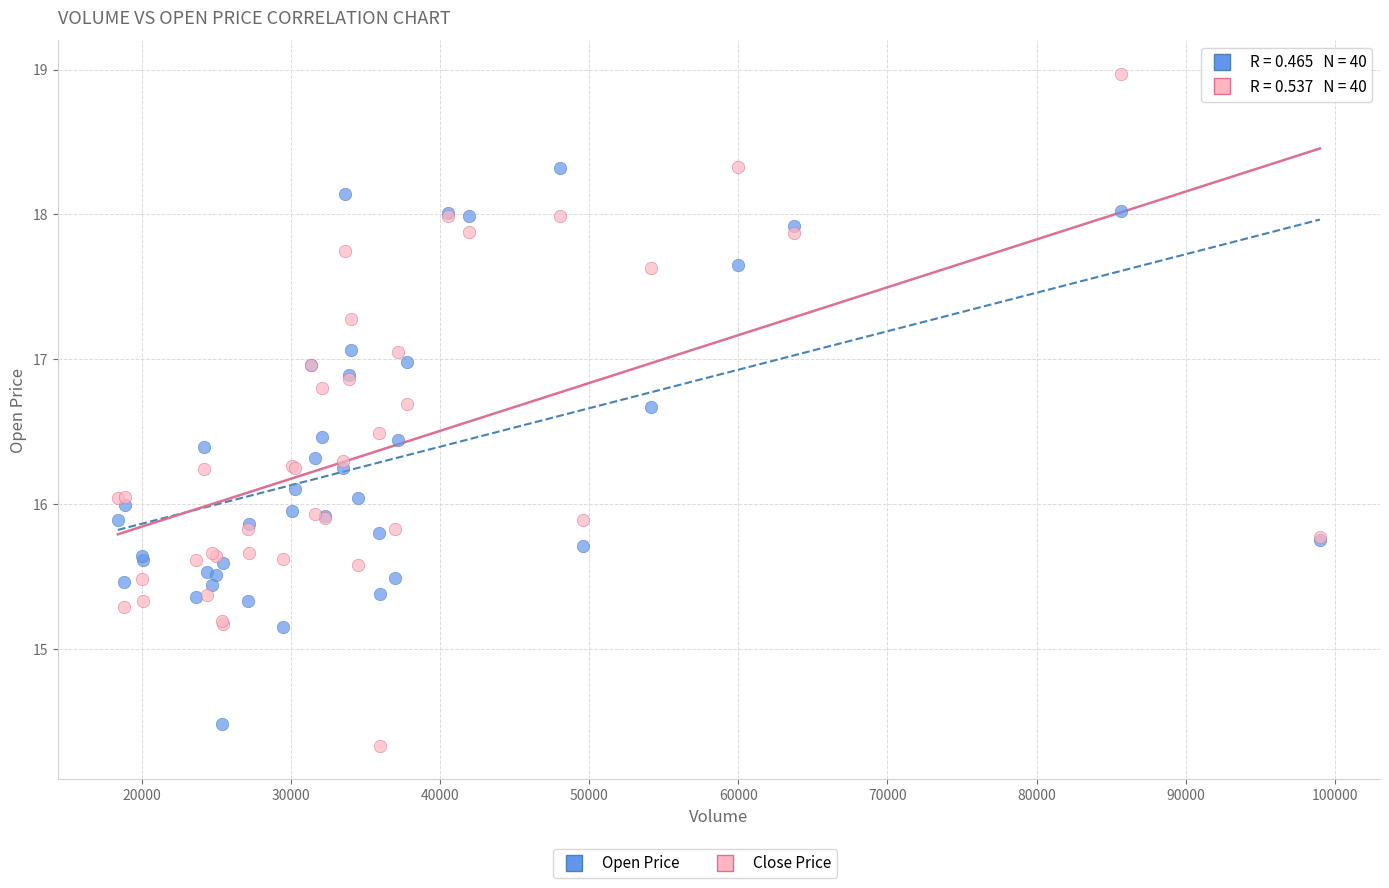

Which series has the widest spread of Y values?

Close Price